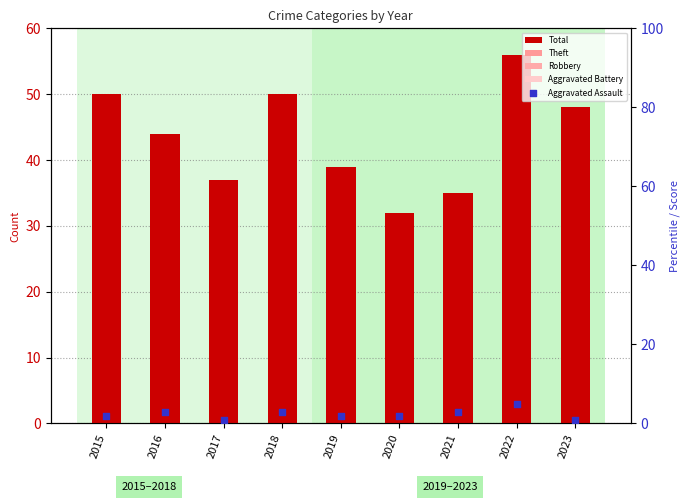

What is the total value across all series at 2022?

111